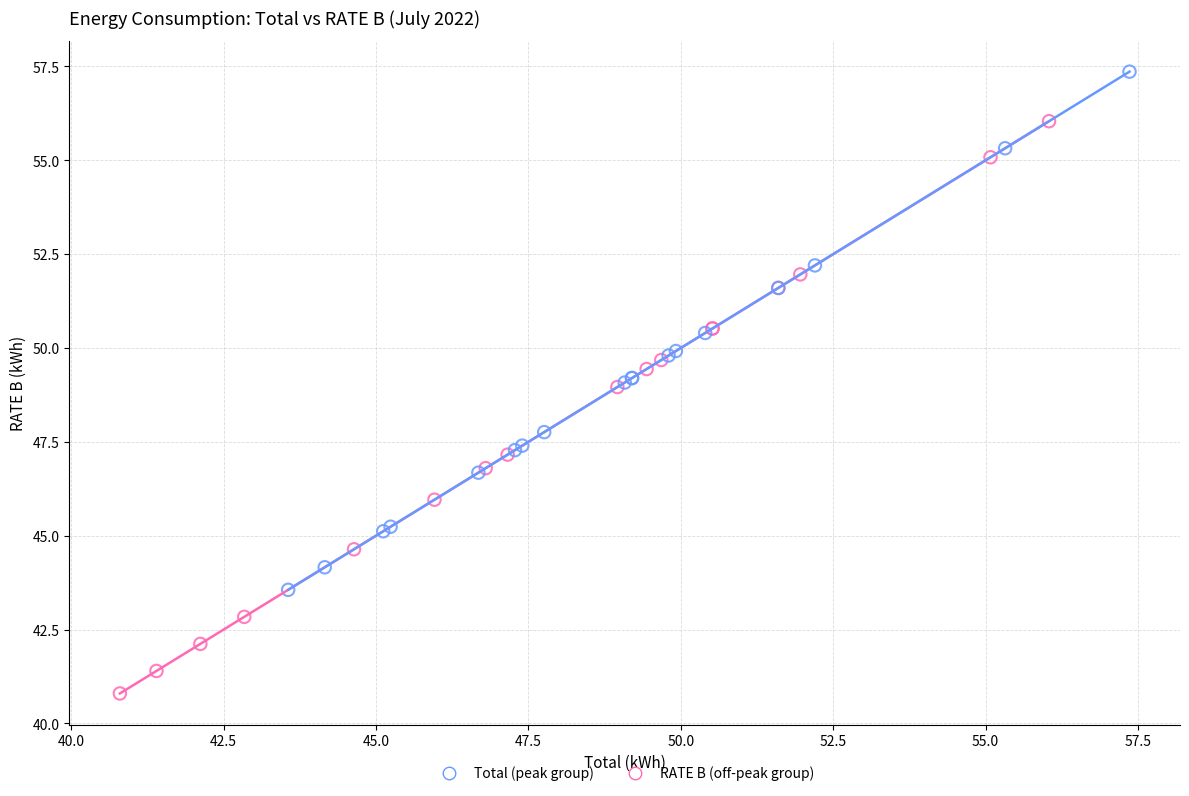

Which series reaches the minimum Y coordinate?

RATE B (off-peak group)